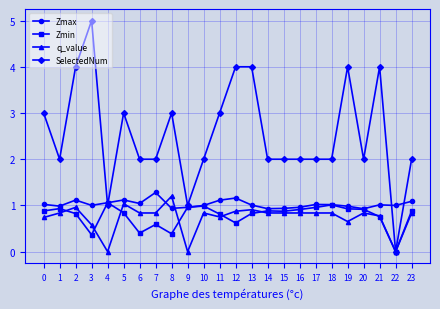

Does the chart display data point markers on the line(s)?

Yes